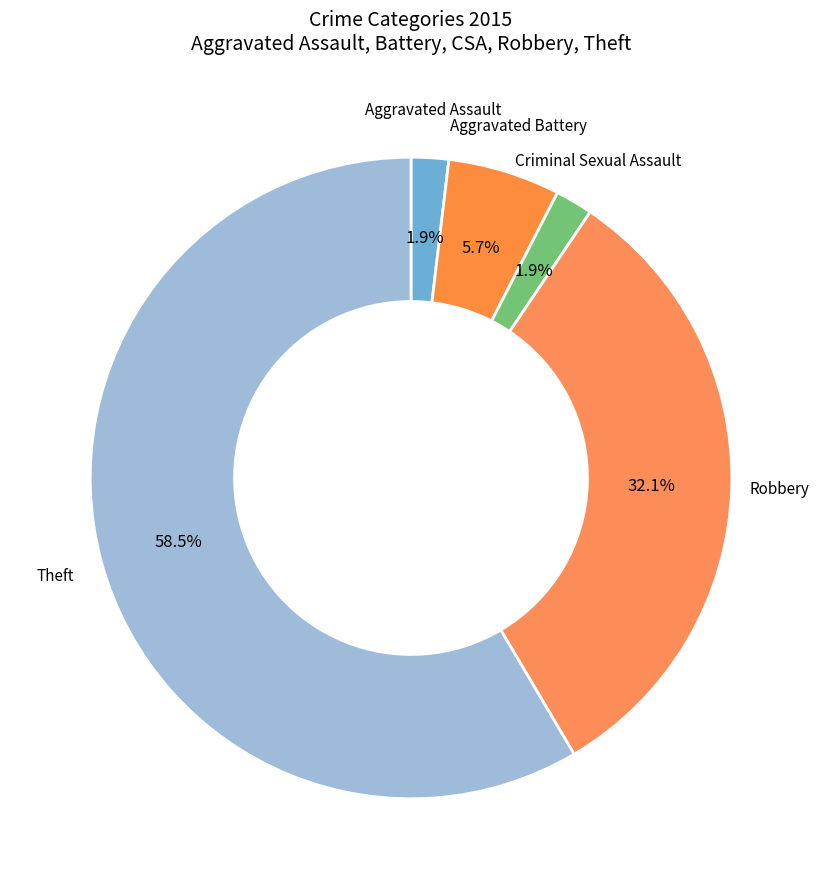

To the nearest percent, what is the difference between the Aggravated Battery and Aggravated Assault slice percentages?

4%